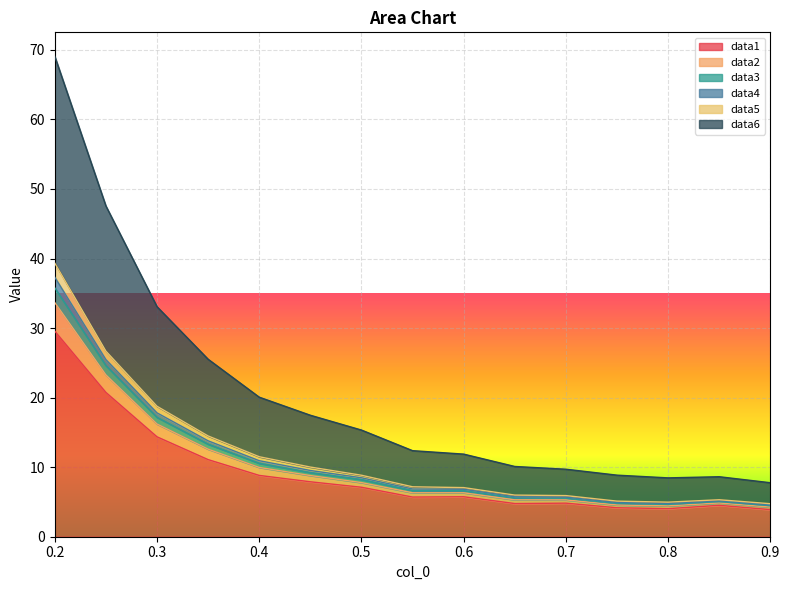

What is the highest value of the data1 series?

29.6